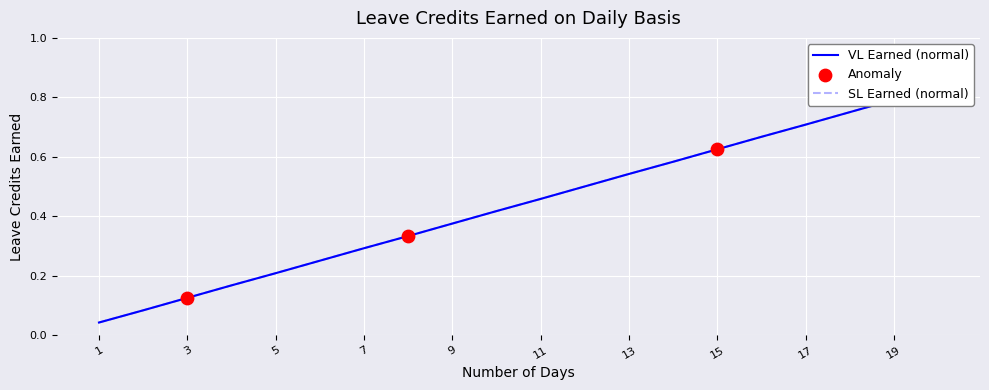

What is the total value across all series at 18?

1.5